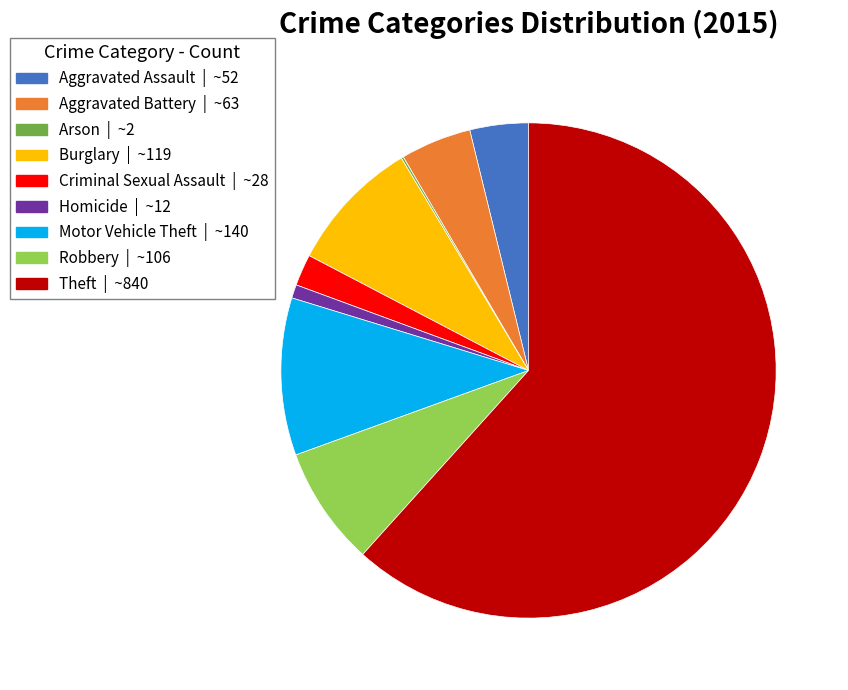

Which category has the biggest portion of the pie?

Theft